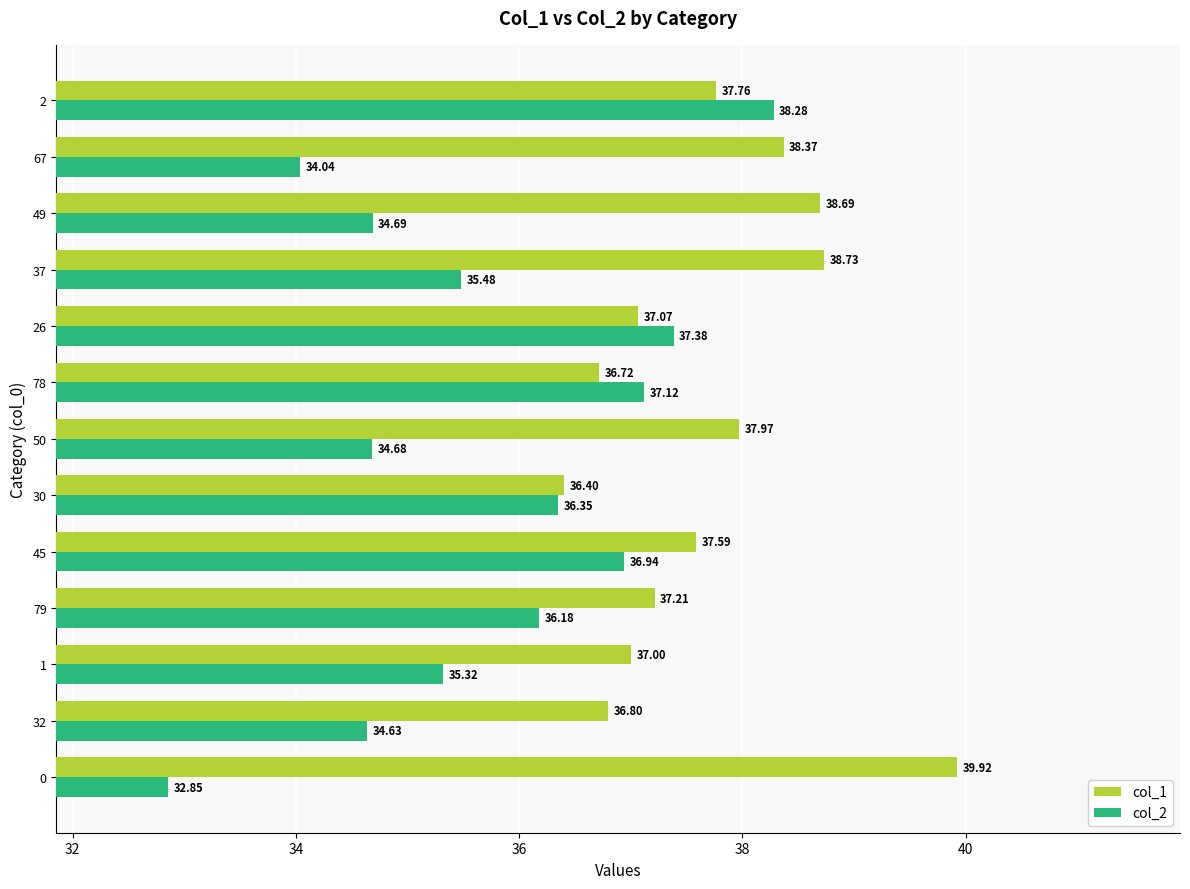

Which label corresponds to the smallest value in the chart?

0